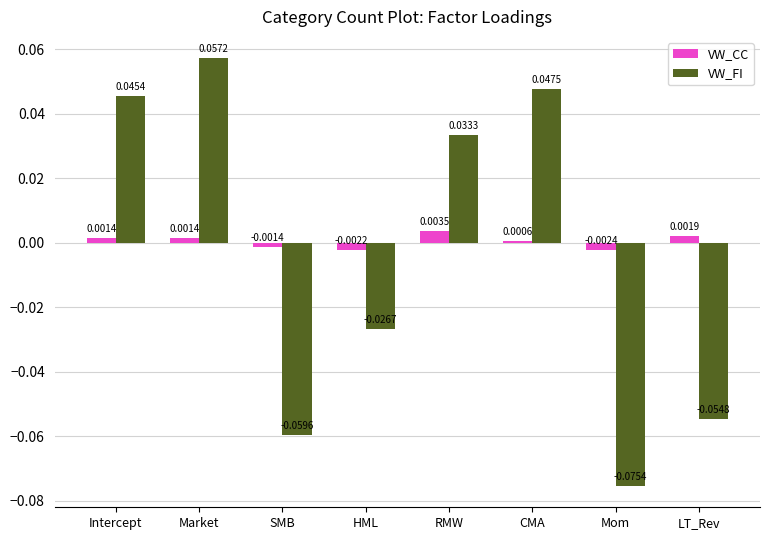

Is the value of VW_CC at Market greater than the value of VW_FI at RMW?

No